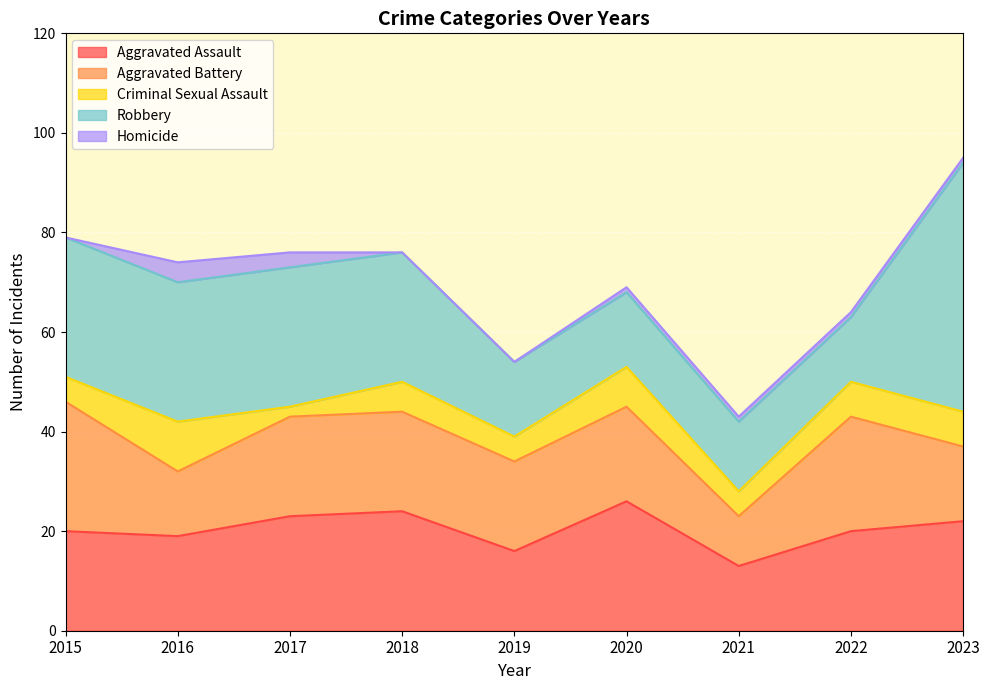

Which category has the highest value across all series?

2023